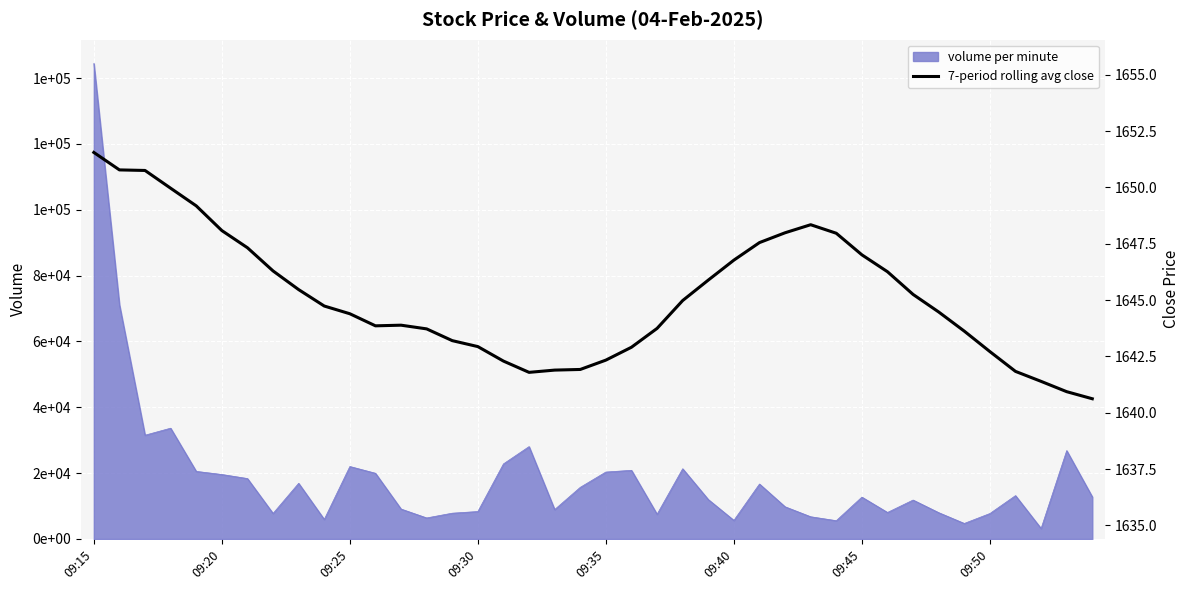

What is the difference between the maximum and minimum values?

10.9